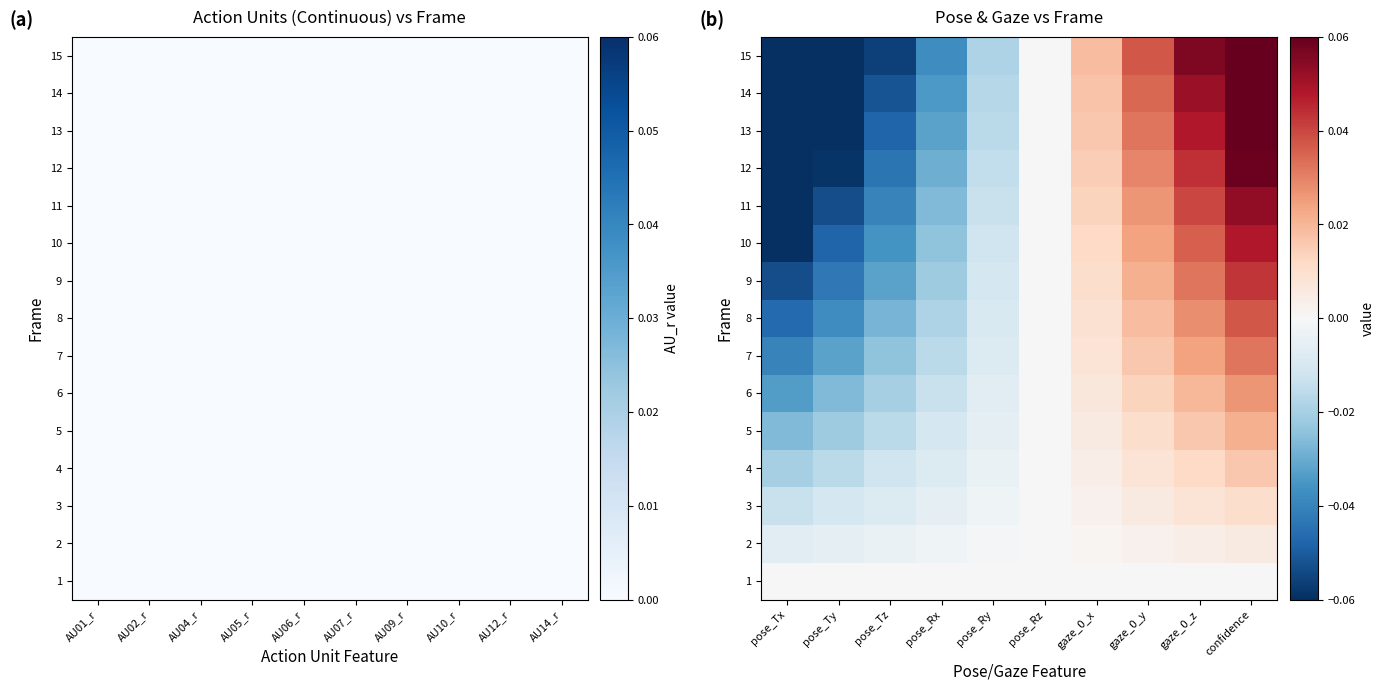

At how many categories does at least one series exceed 0?

4